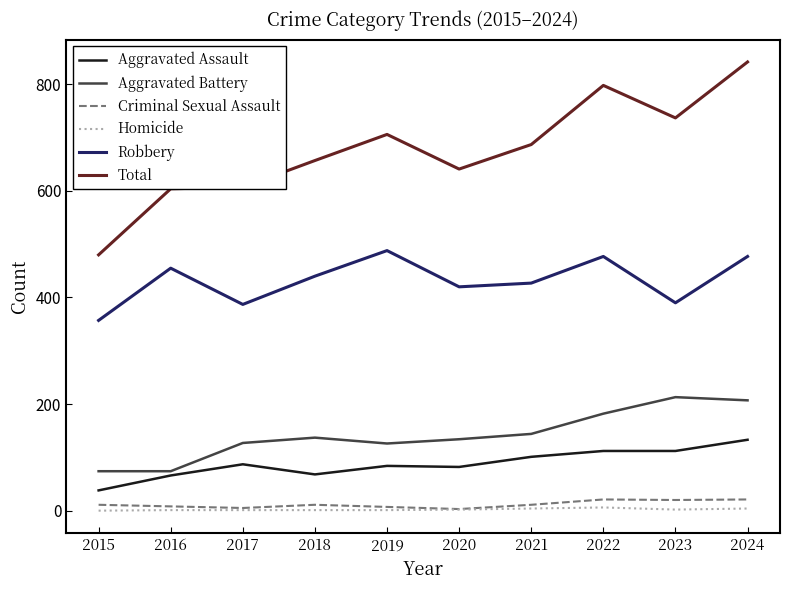

At which category does Robbery reach its first local valley?

2017